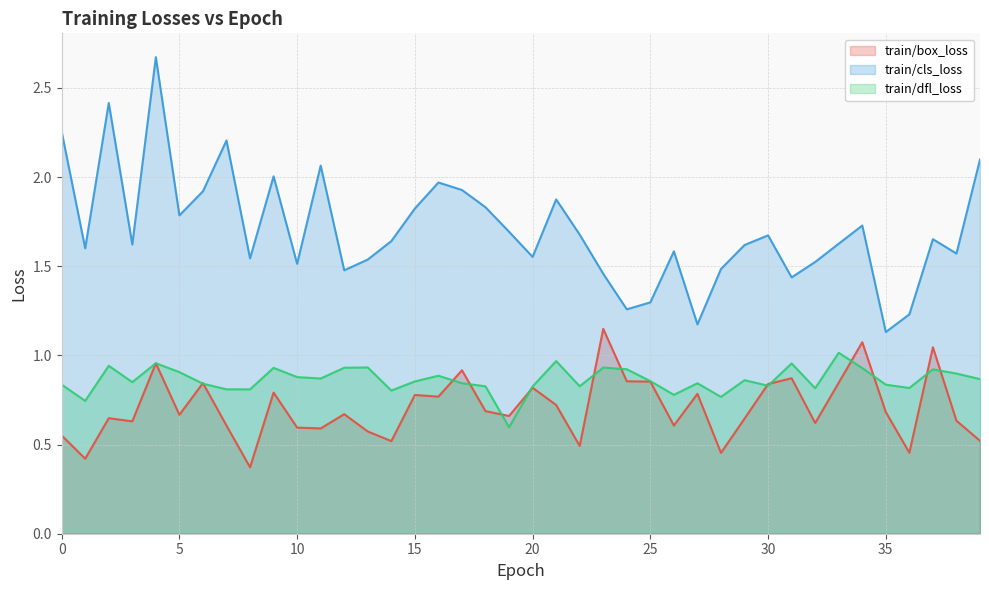

What are all the series names shown in the legend?

train/box_loss, train/cls_loss, train/dfl_loss